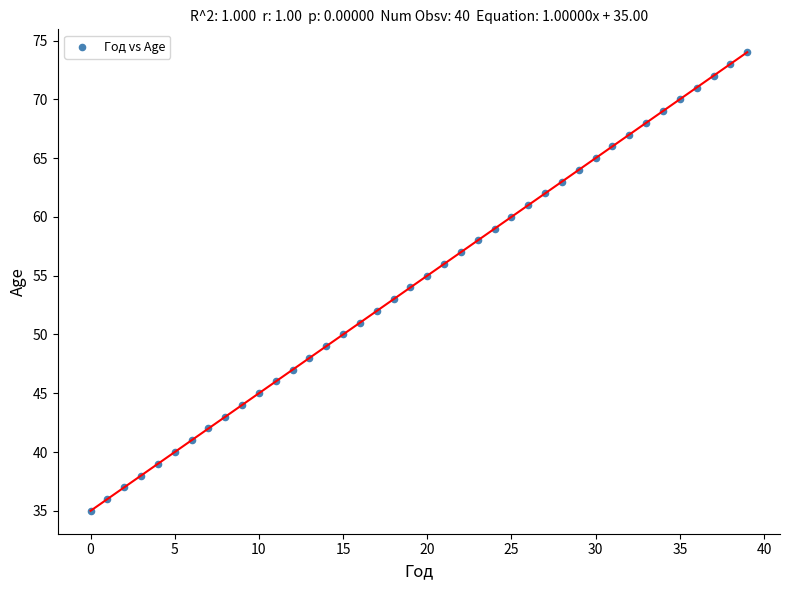

What is the range of Y values (max minus min)?

39